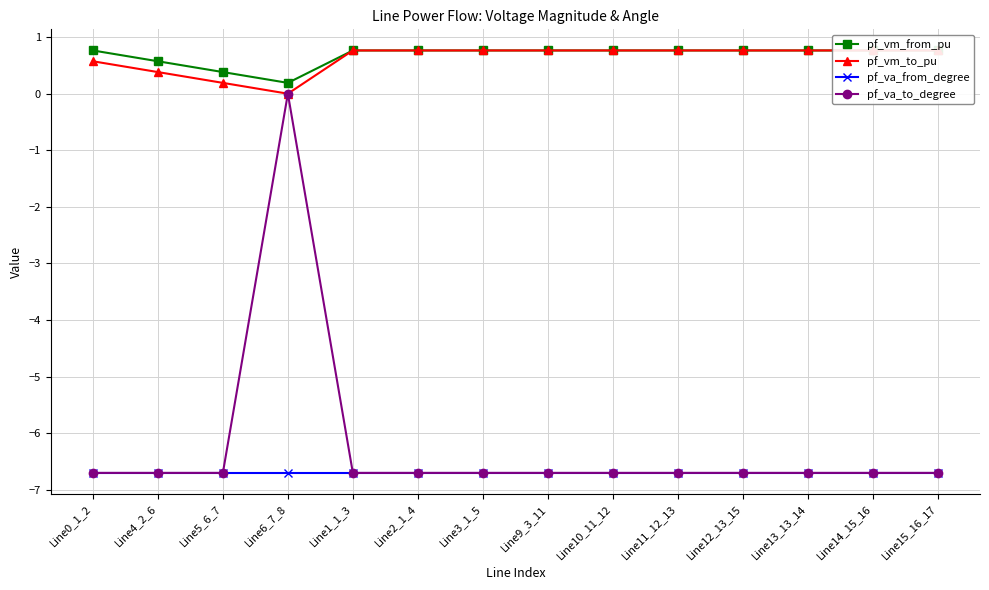

Is this an area chart (filled region under the line)?

No